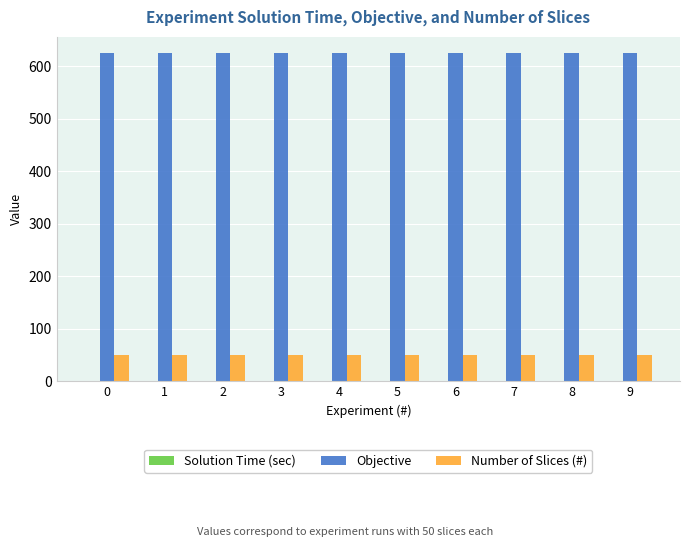

The Number of Slices (#) series shows 75.8 at 0. True or false?

False